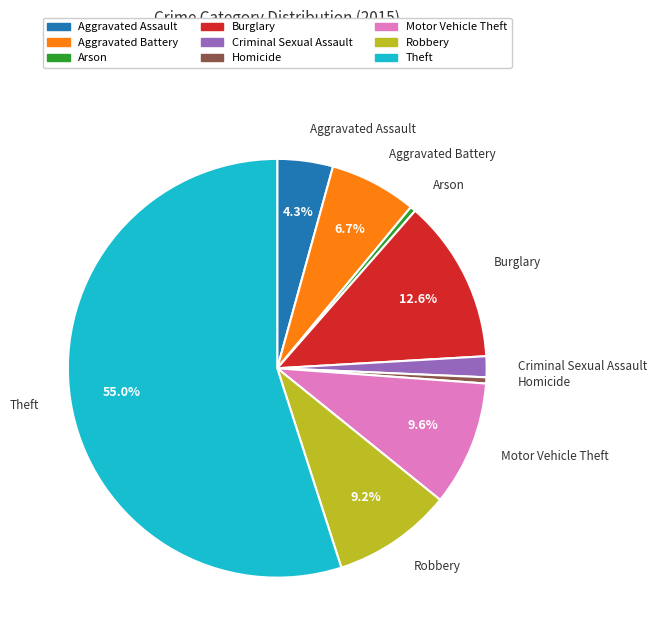

Does Motor Vehicle Theft account for over 50% of the chart?

No